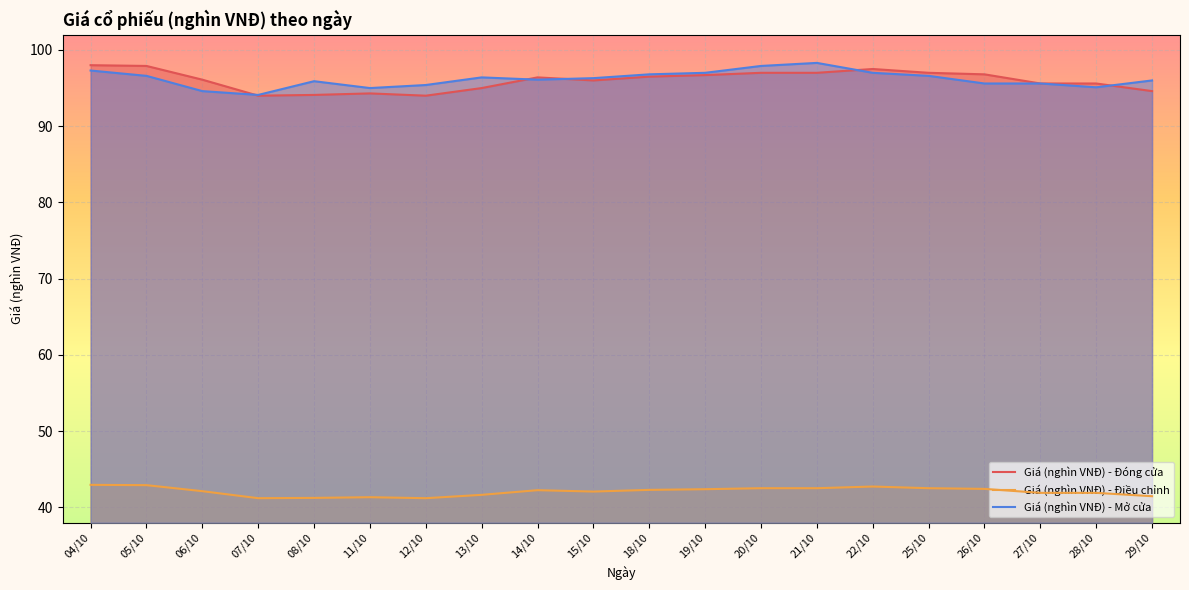

Does the chart display data point markers on the line(s)?

No